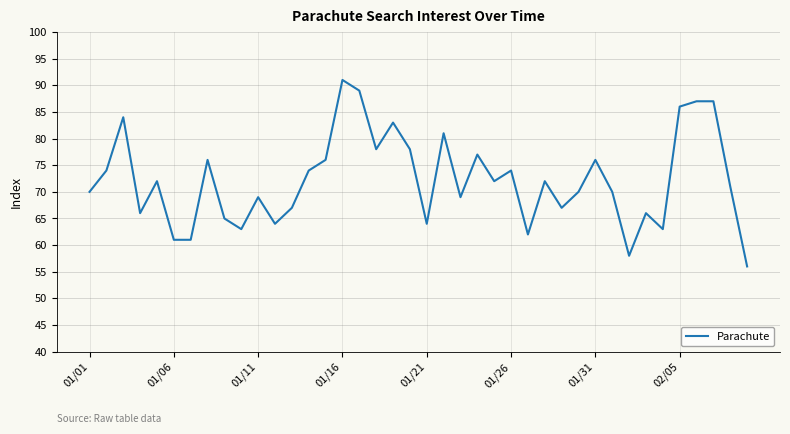

Reading left to right, list all the values displayed in this chart.

70	74	84	66	72	61	61	76	65	63	69	64	67	74	76	91	89	78	83	78	64	81	69	77	72	74	62	72	67	70	76	70	58	66	63	86	87	87	71	56